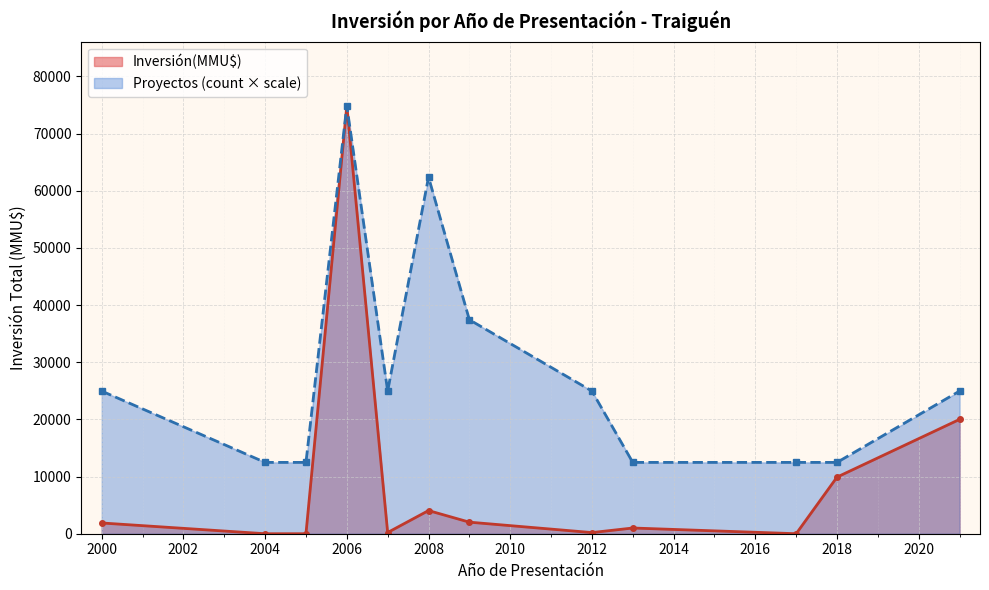

Which series has the widest spread of values?

Inversión(MMU$)